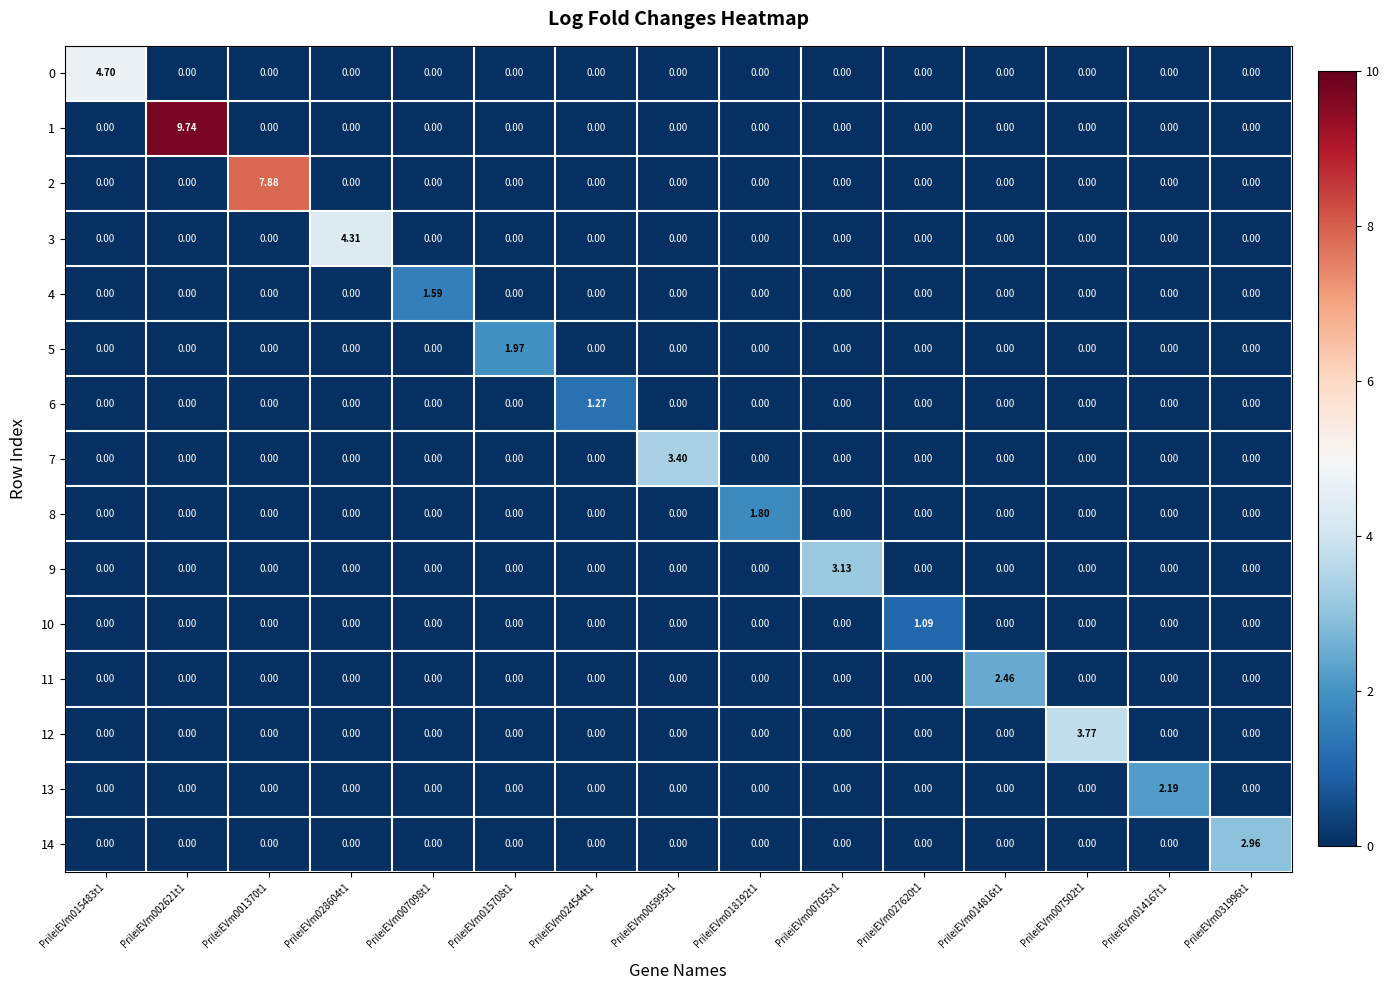

How many distinct data groups are displayed?

15